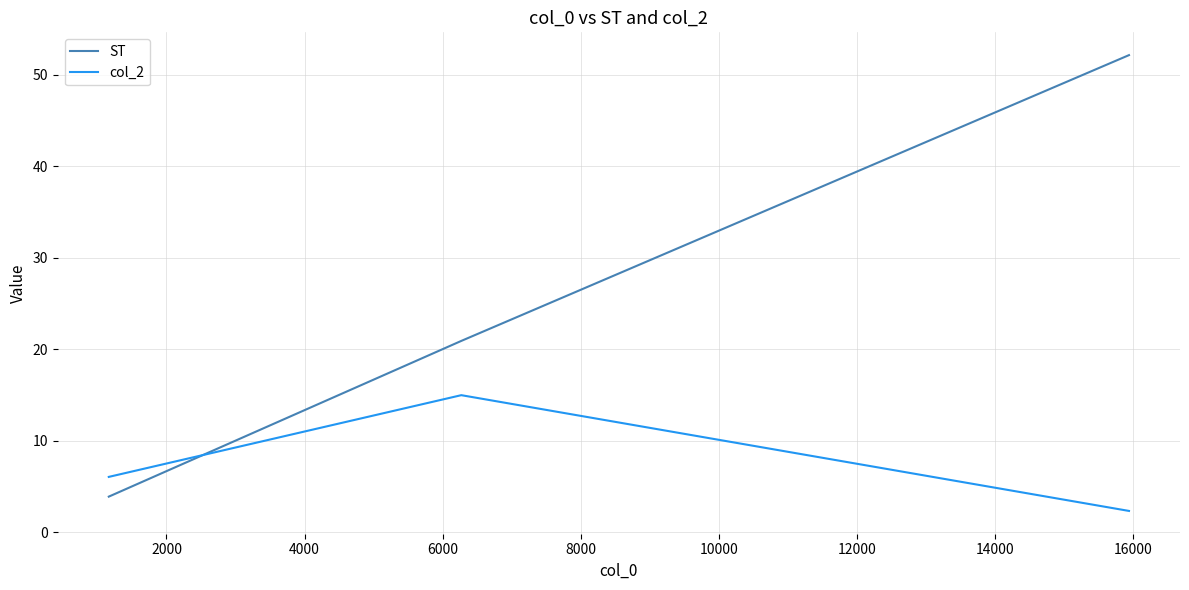

Rank the series by their maximum value, from lowest to highest.

col_2, ST